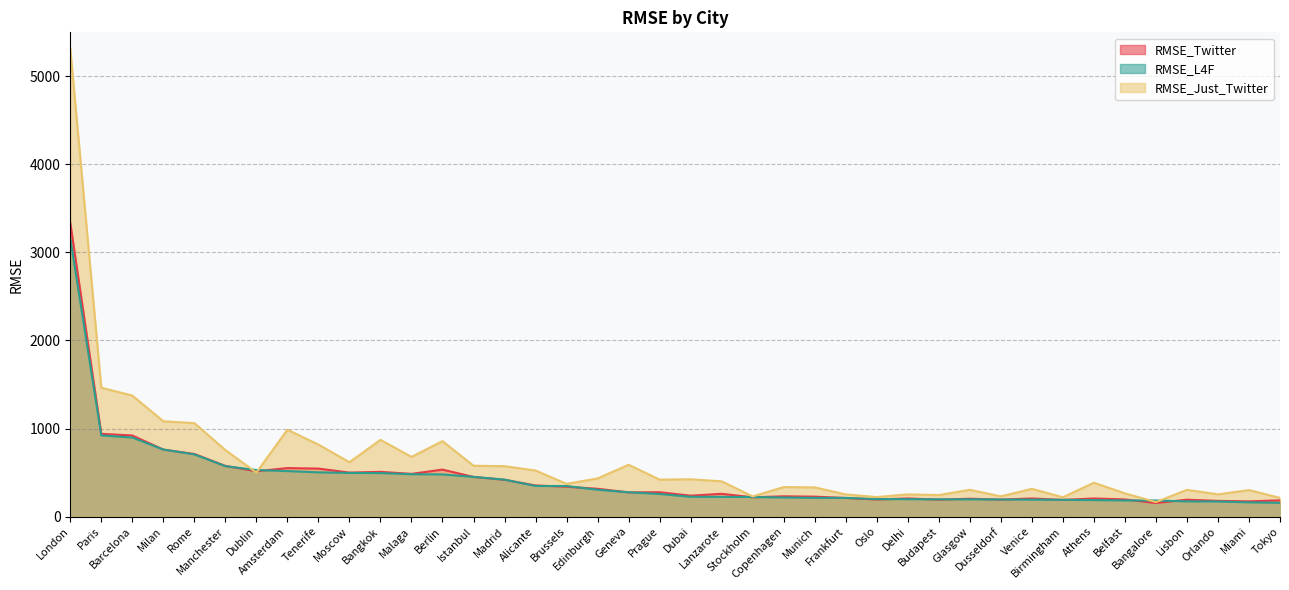

At how many categories does at least one series exceed 4218?

1